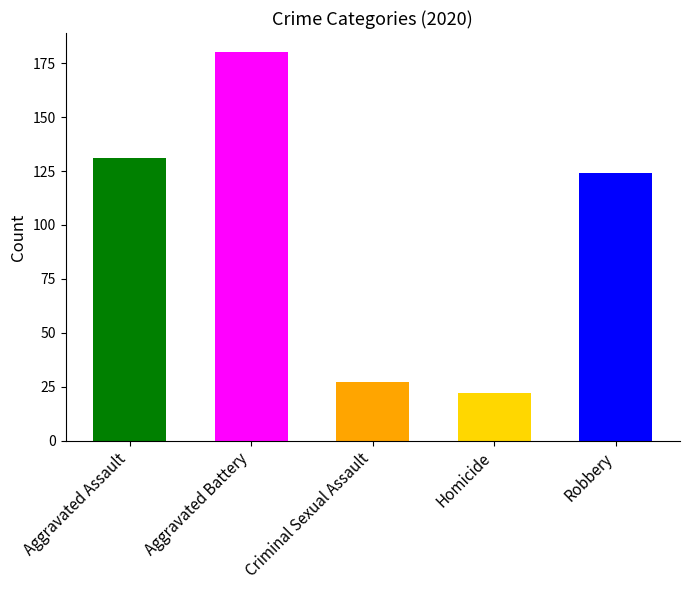

Which series has the widest spread of values?

Robbery